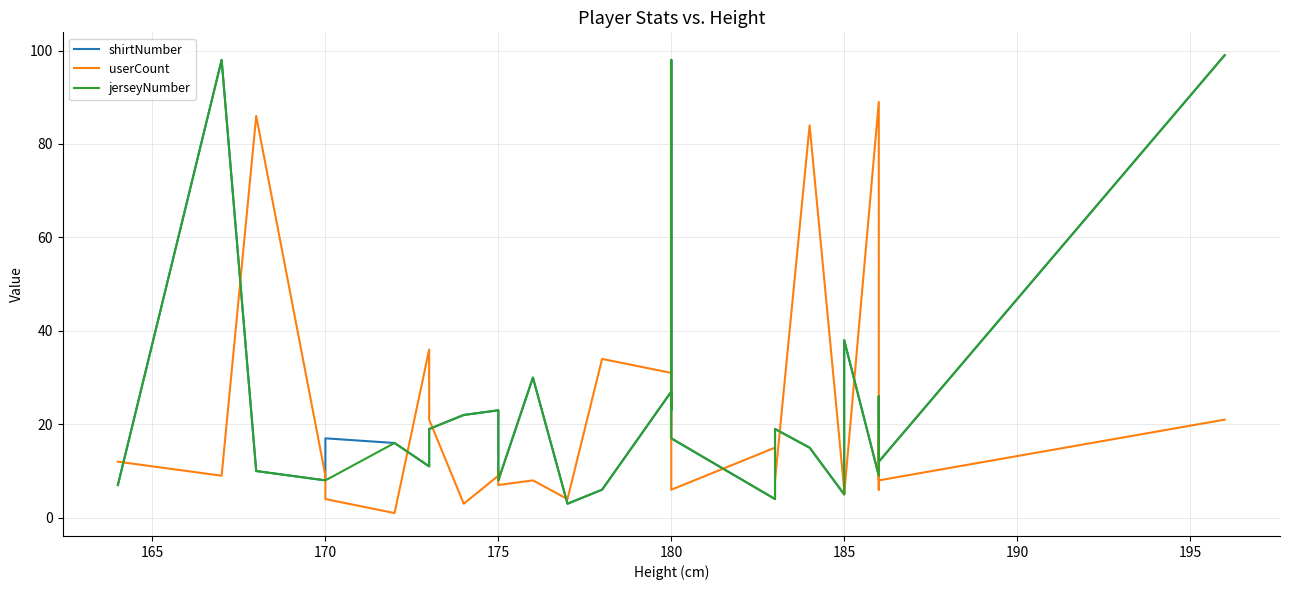

Read the shirtNumber value at 175, to the nearest 5.

15